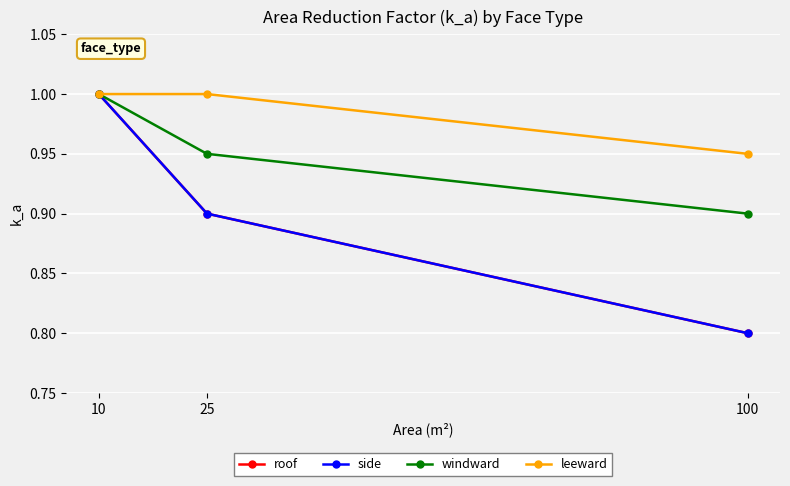

Is this an area chart (filled region under the line)?

No